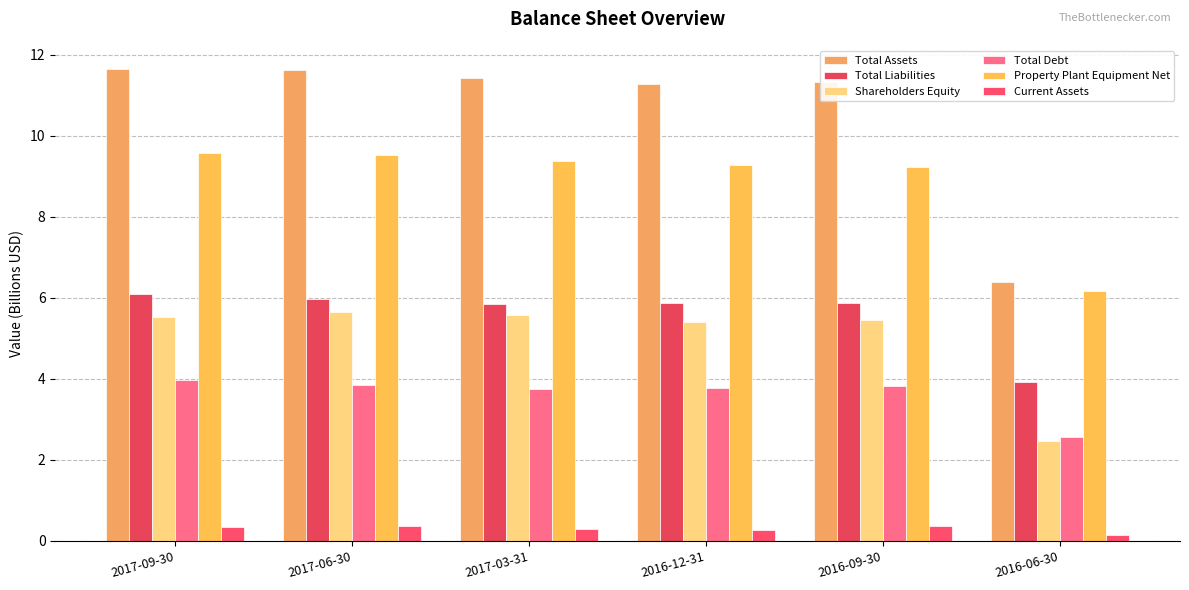

List the series in order of their peak value, highest first.

Total Assets, Property Plant Equipment Net, Total Liabilities, Shareholders Equity, Total Debt, Current Assets